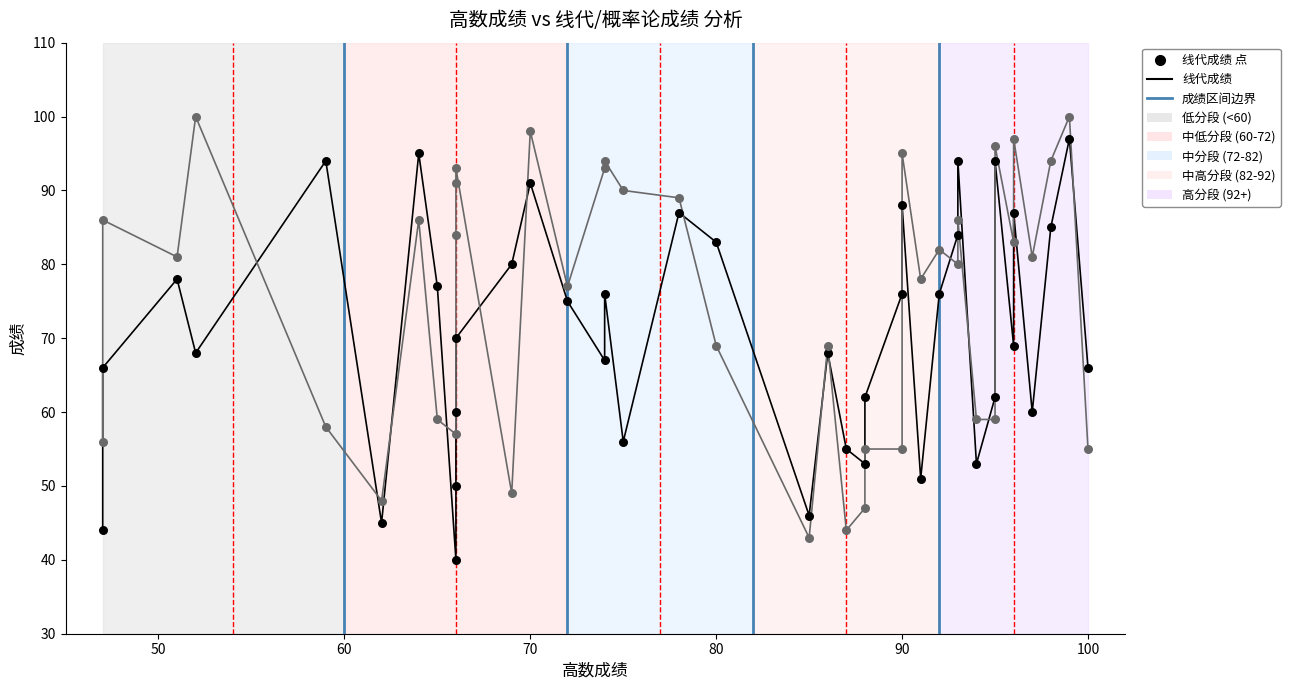

At how many categories does at least one series exceed 77?

26